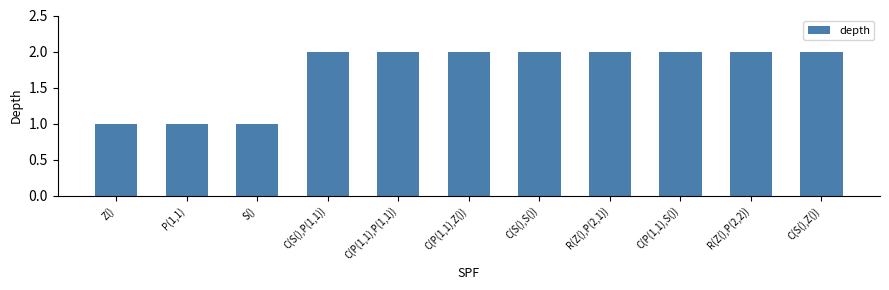

Reading left to right, transcribe all the data shown in this chart.

Z()=1	P(1,1)=1	S()=1	C(S(),P(1,1))=2	C(P(1,1),P(1,1))=2	C(P(1,1),Z())=2	C(S(),S())=2	R(Z(),P(2,1))=2	C(P(1,1),S())=2	R(Z(),P(2,2))=2	C(S(),Z())=2